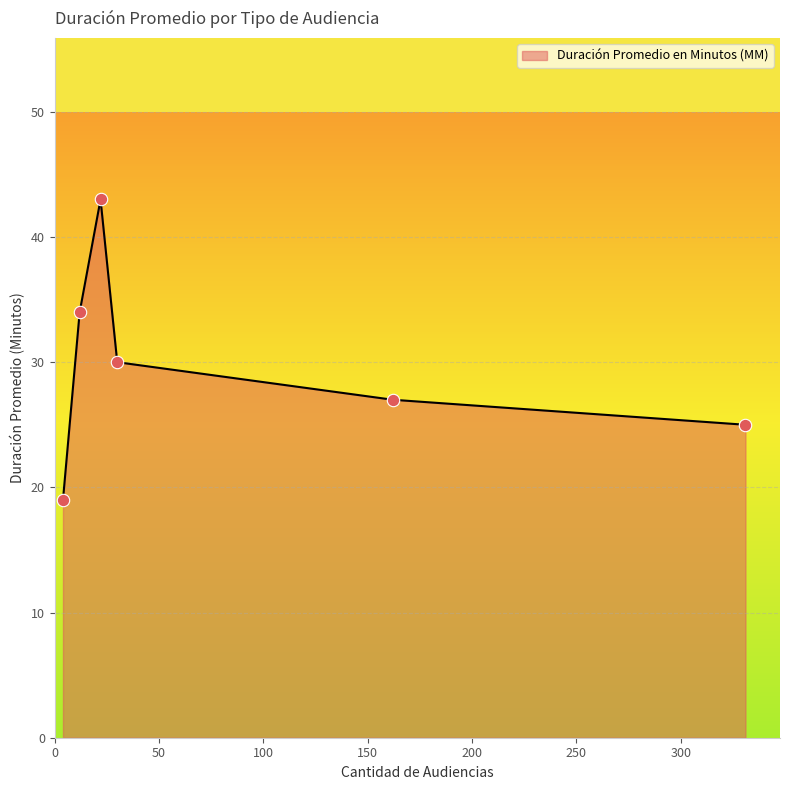

What is the smallest value displayed?

19